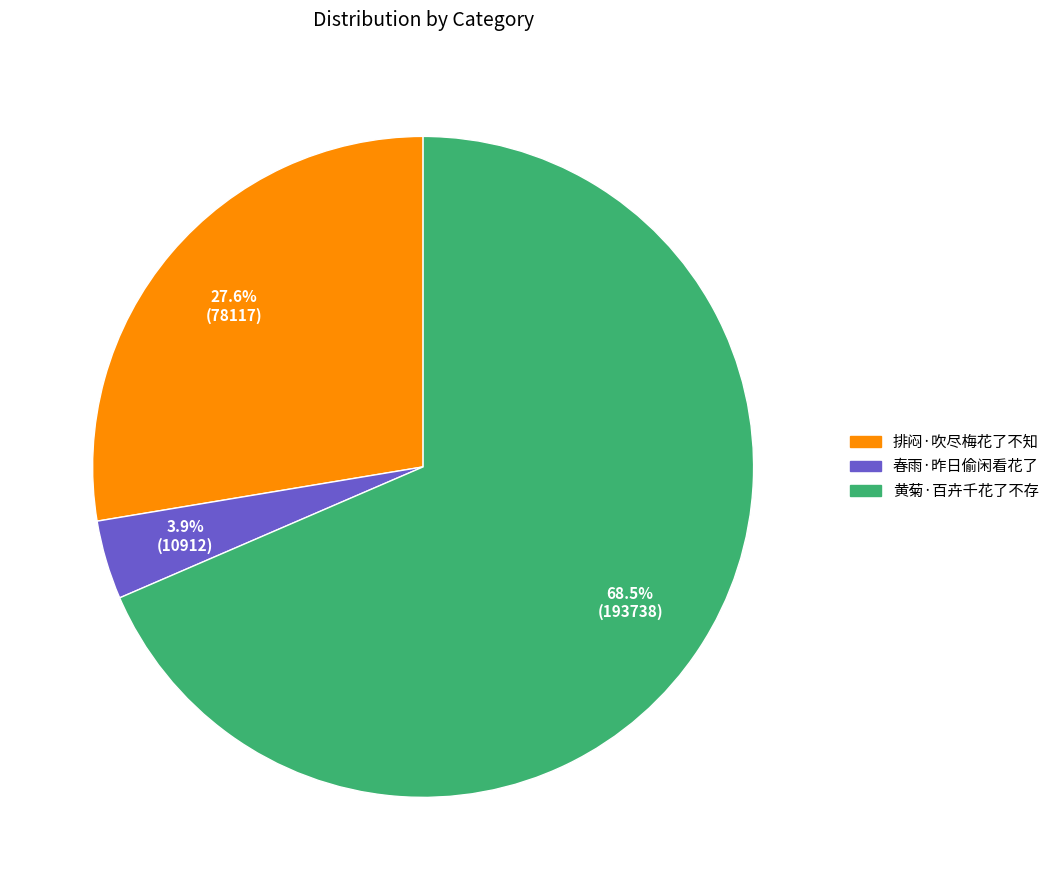

Between 黄菊·百卉千花了不存 and 排闷·吹尽梅花了不知, which is larger?

黄菊·百卉千花了不存